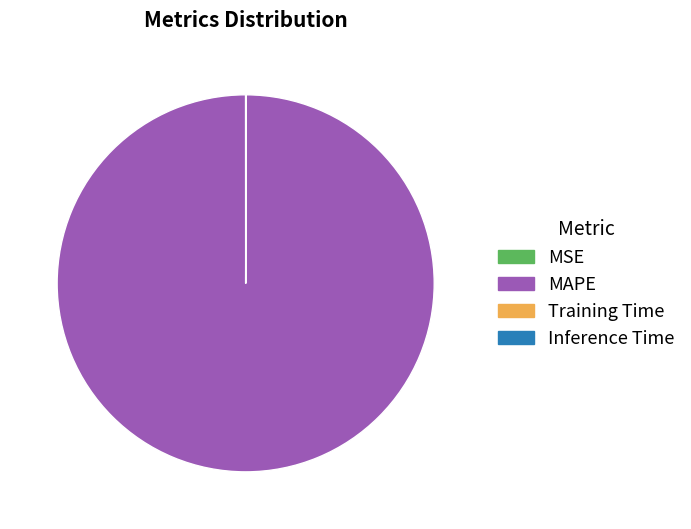

The MAPE slice represents 100% of the pie. True or false?

True